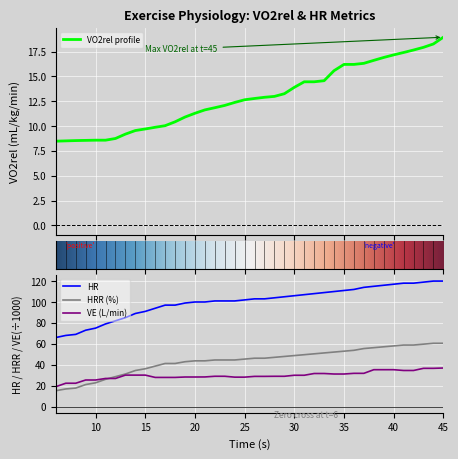

How many data points in VE are less than 28?

10